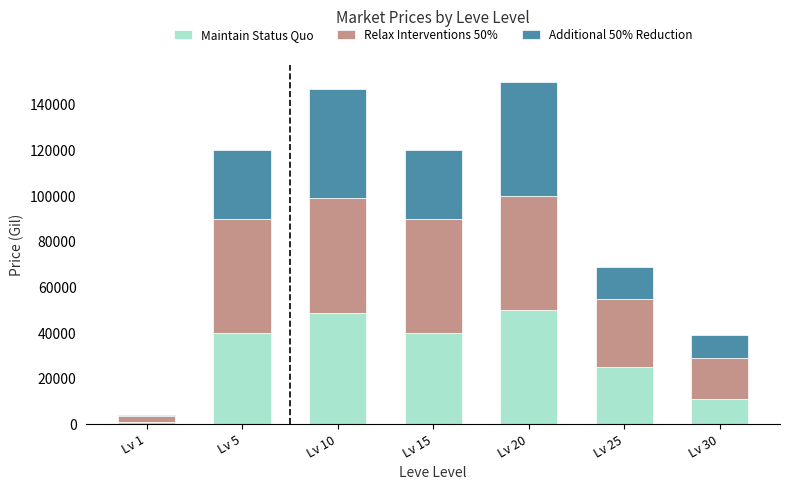

Which category has the lowest value in the Maintain Status Quo series?

Lv 1